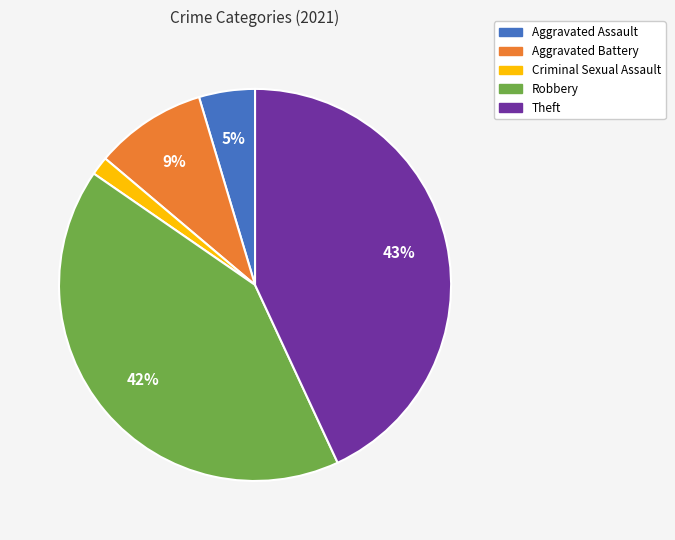

Do Aggravated Battery and Aggravated Assault together represent more than half of the pie?

No